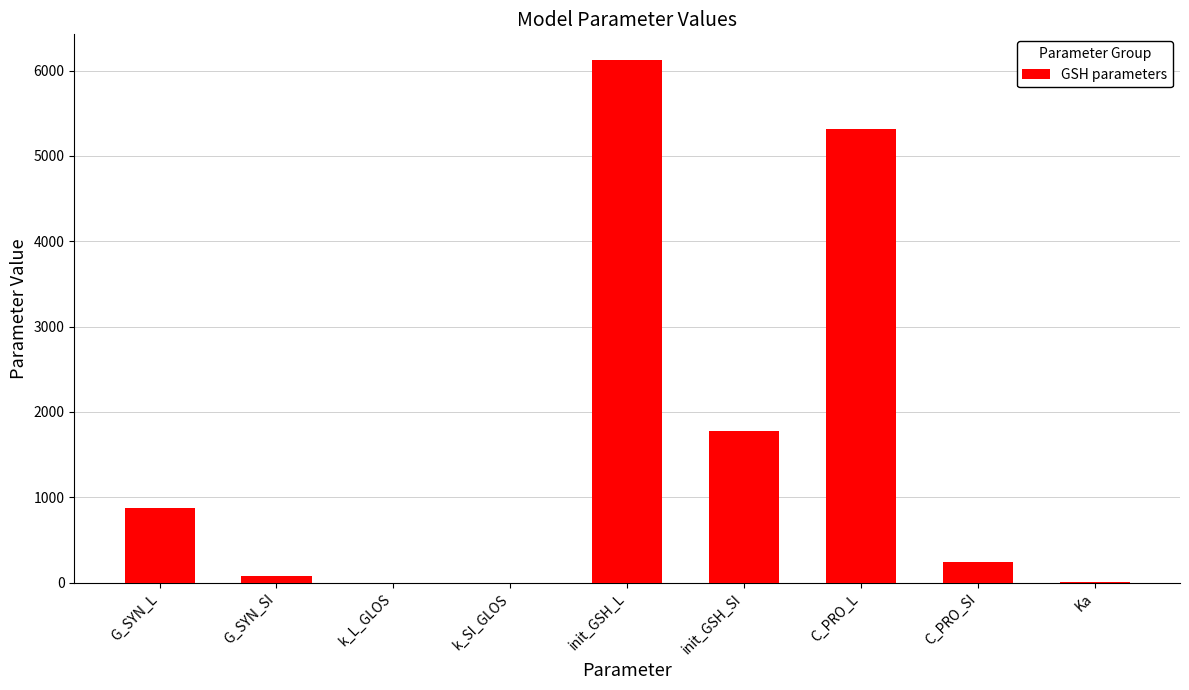

What is the sum of the values at C_PRO_L and G_SYN_SI?

5397.0